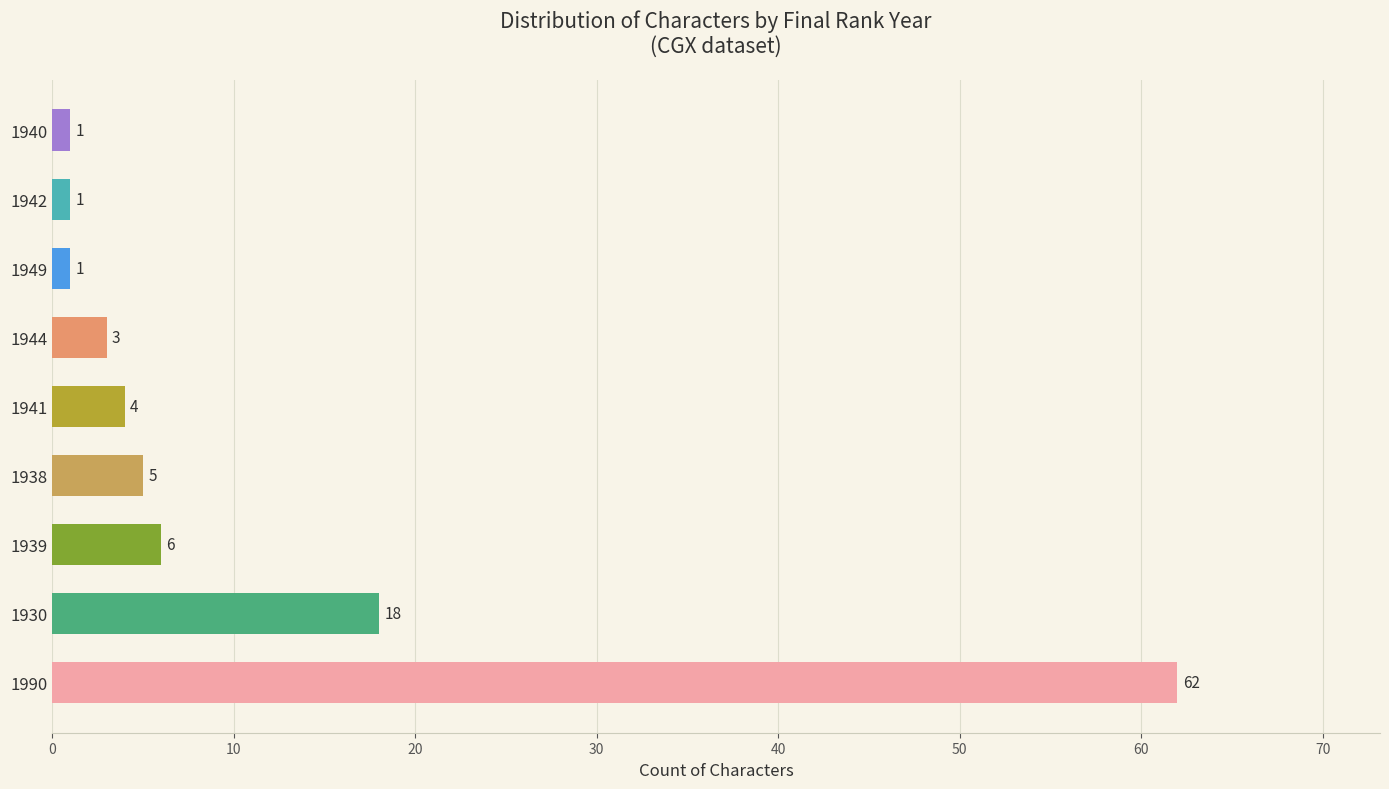

What is the approximate value at 1939, to the nearest 5?

5